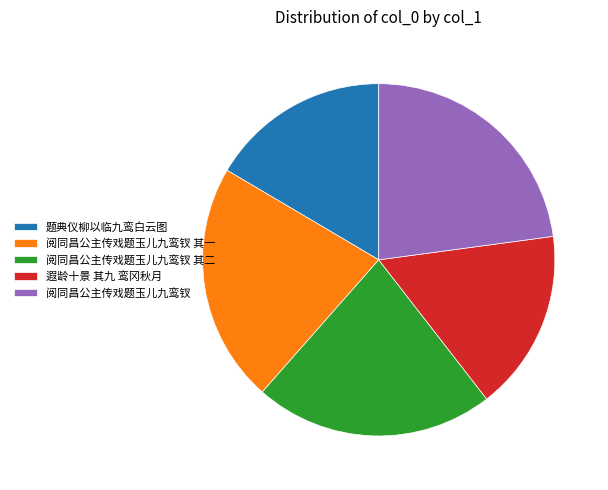

True or false: 题典仪柳以临九鸾白云图 accounts for 4% of the total.

False